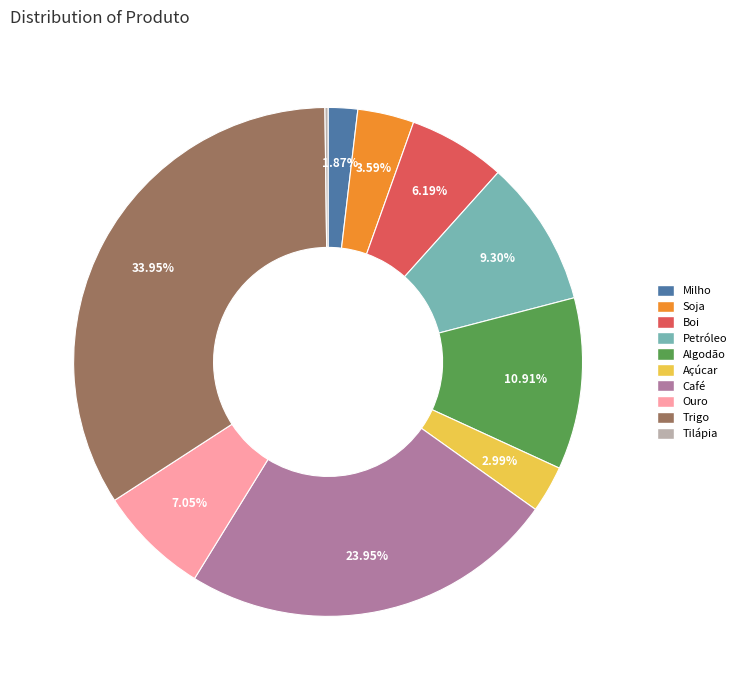

Is Algodão the majority of the pie?

No